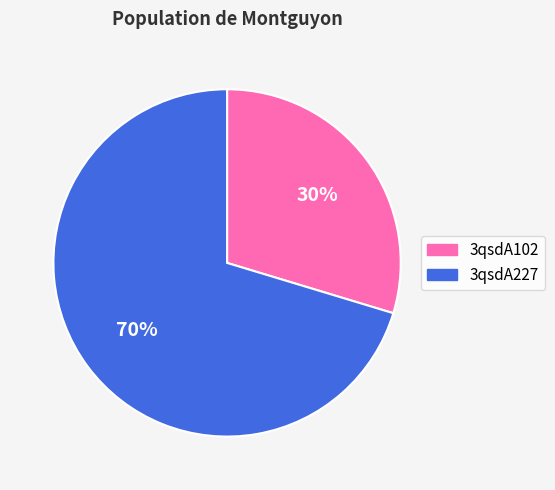

Do 3qsdA102 and 3qsdA227 together represent more than half of the pie?

Yes